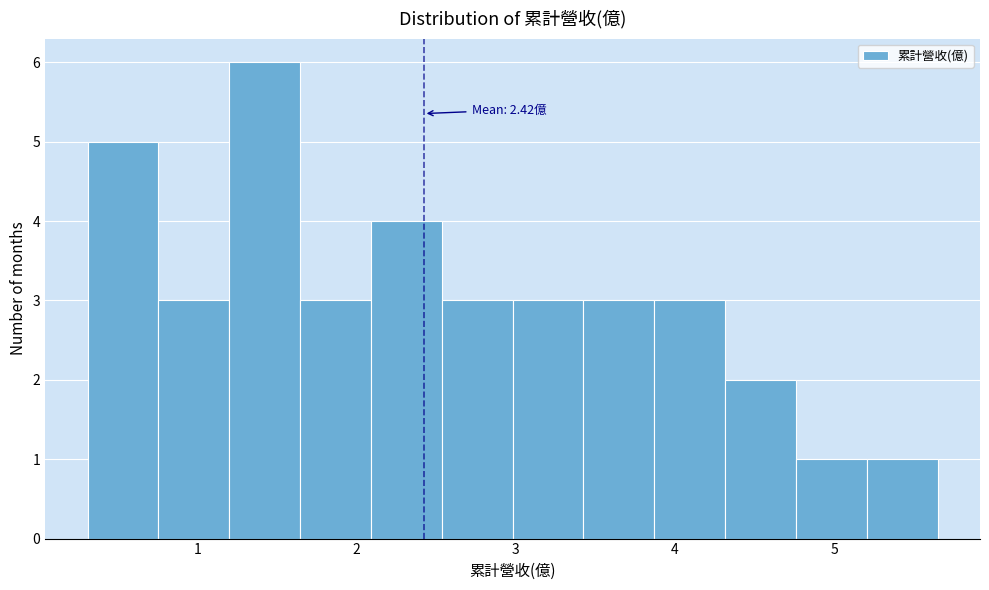

Which range on the x-axis has the tallest bar?

1.2 to 1.6